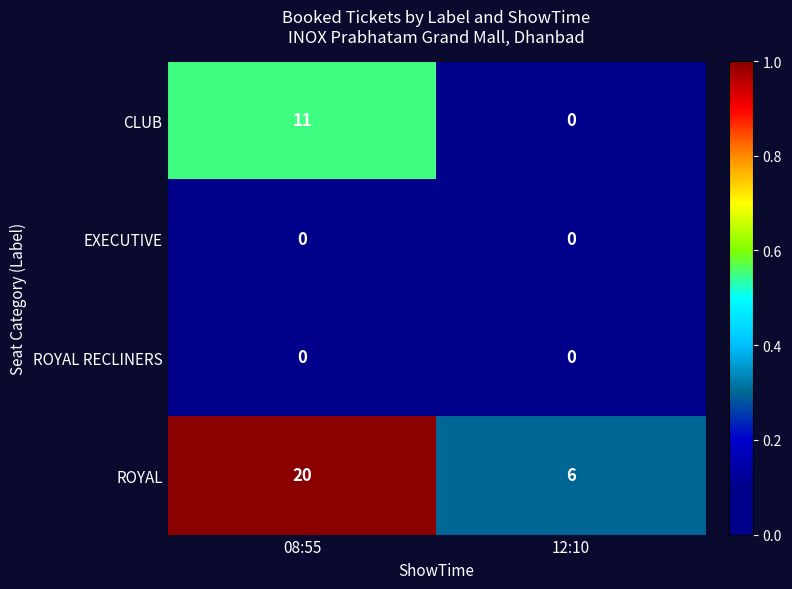

The CLUB series shows 11 at 08:55. True or false?

True